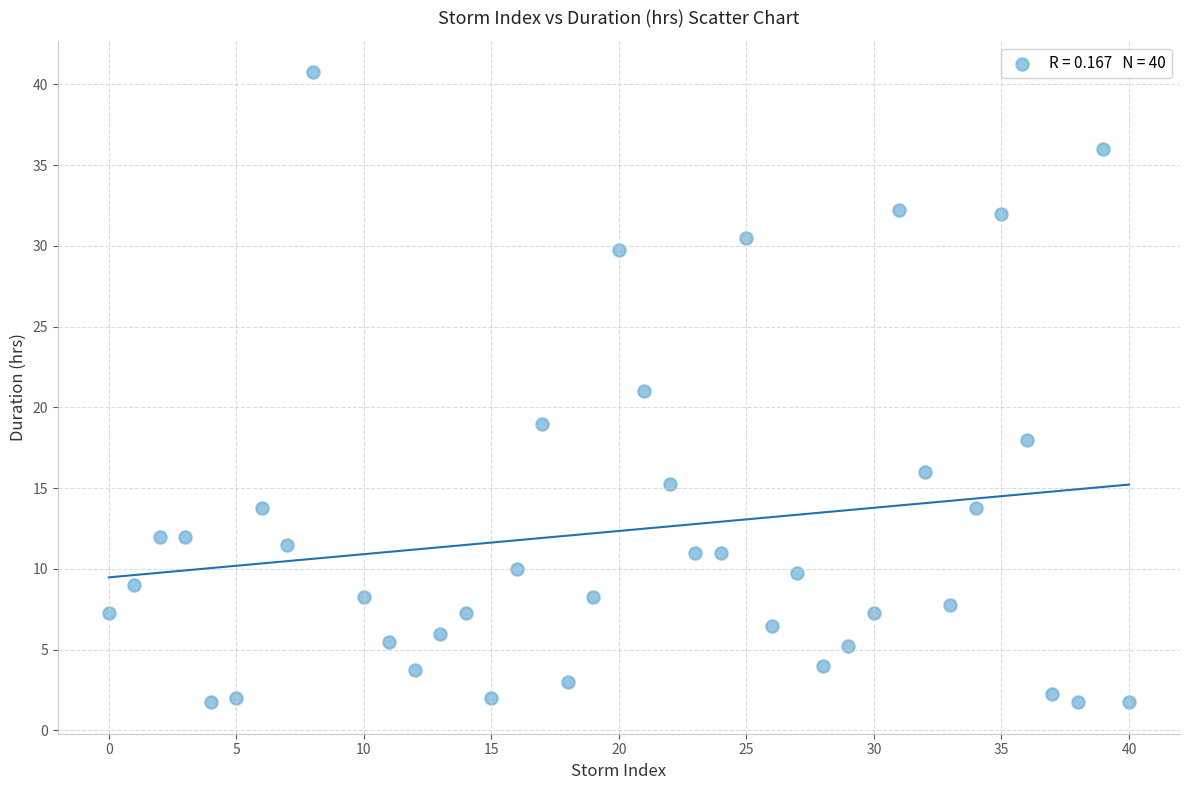

What is the range of Y values (max minus min)?

39.0